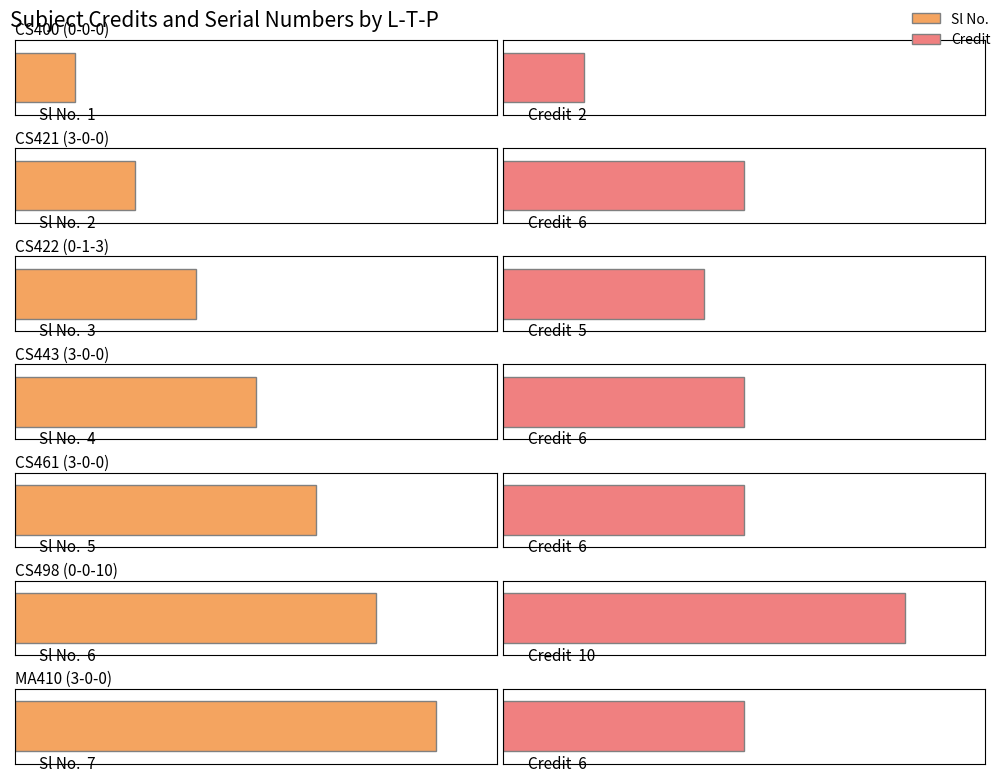

What is the approximate value of Sl No. at 0-0-0?

1